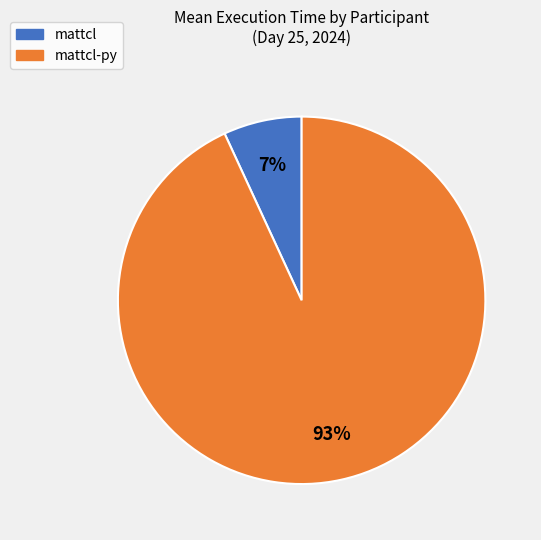

Is there a majority slice in this chart?

Yes